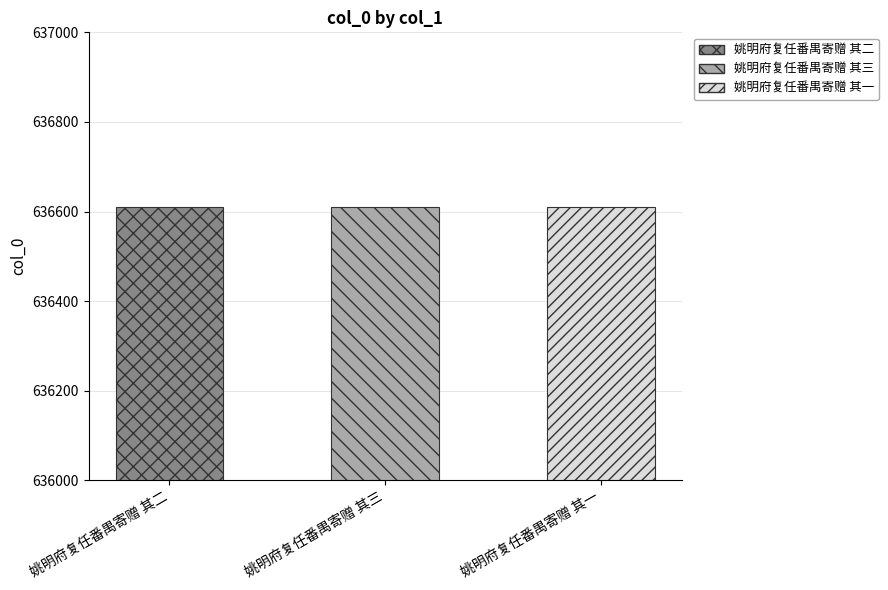

Approximately how many times larger is the value at 姚明府复任番禺寄赠 其二 compared to 姚明府复任番禺寄赠 其三?

1.0